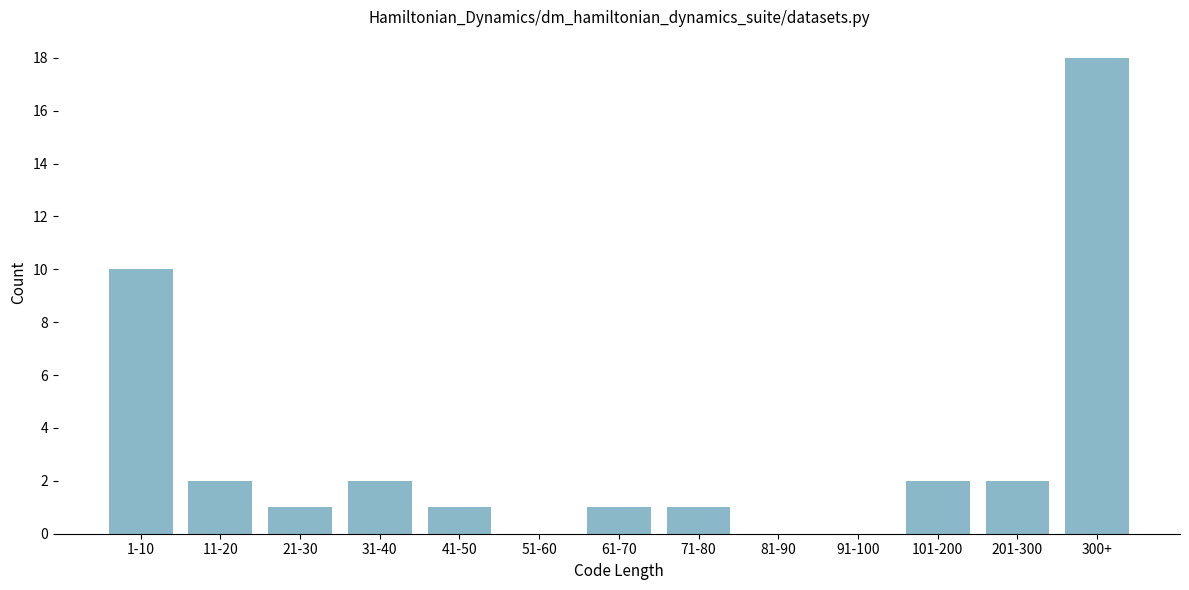

Reading right to left, transcribe all the data shown in this chart.

300+=18	201-300=2	101-200=2	91-100=0	81-90=0	71-80=1	61-70=1	51-60=0	41-50=1	31-40=2	21-30=1	11-20=2	1-10=10